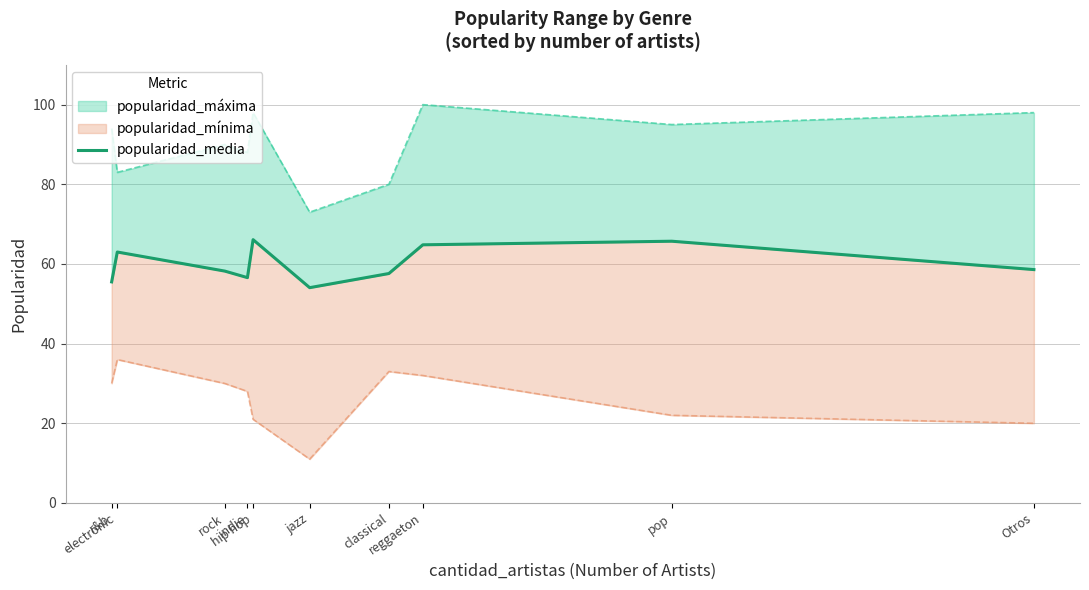

How many interior local valleys (lower than both neighbors) does the data have?

2